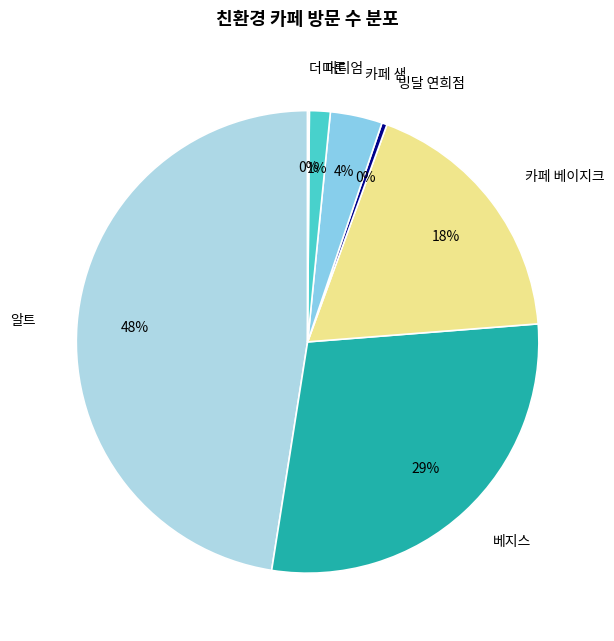

Does 베지스 represent more than half of the total?

No